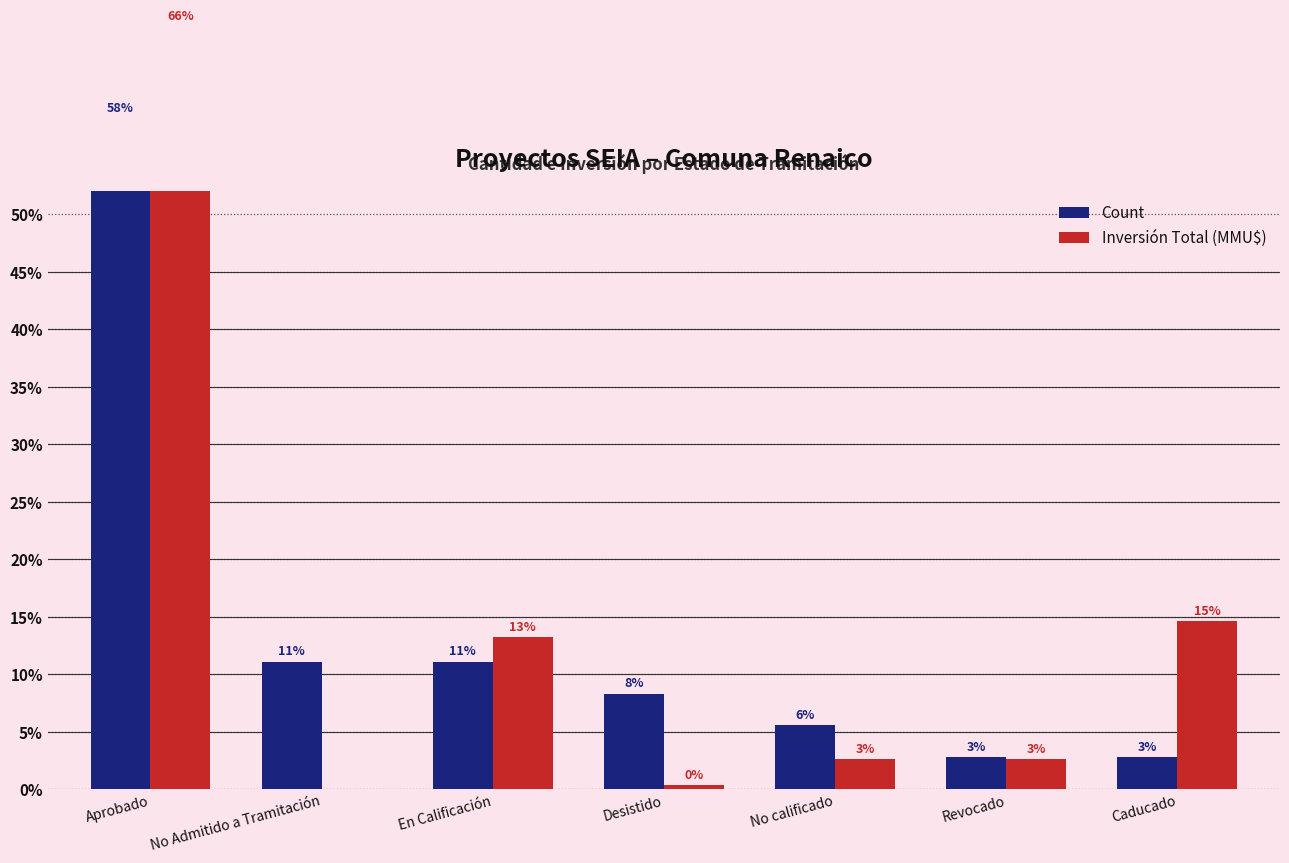

Which label corresponds to the largest value in the chart?

Aprobado